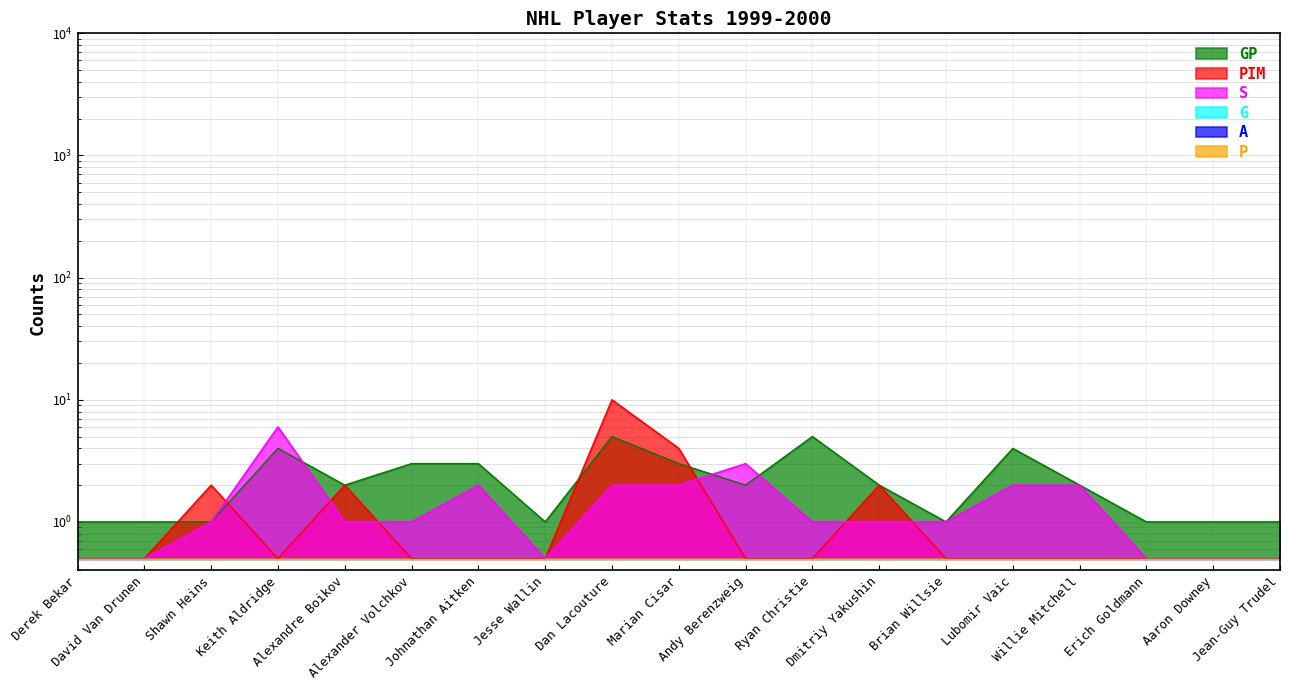

What is the sum of all GP values?

43.0